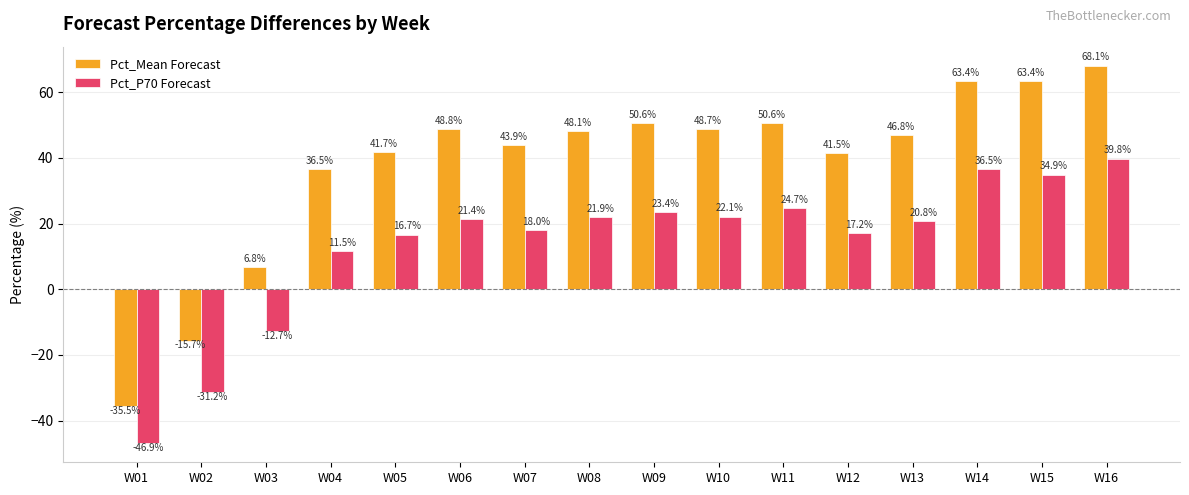

Read the Pct_P70 Forecast value at W02.

-31.2